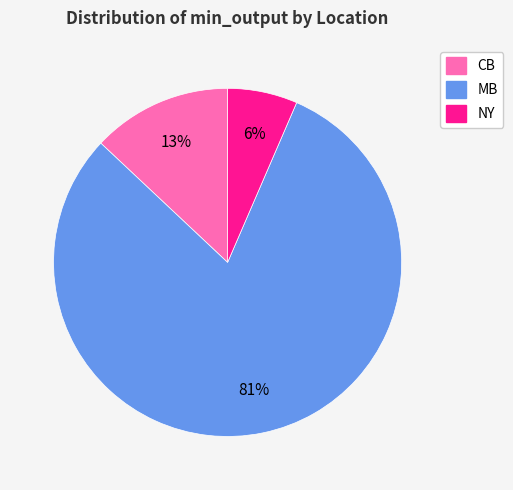

The MB slice represents 81% of the pie. True or false?

True